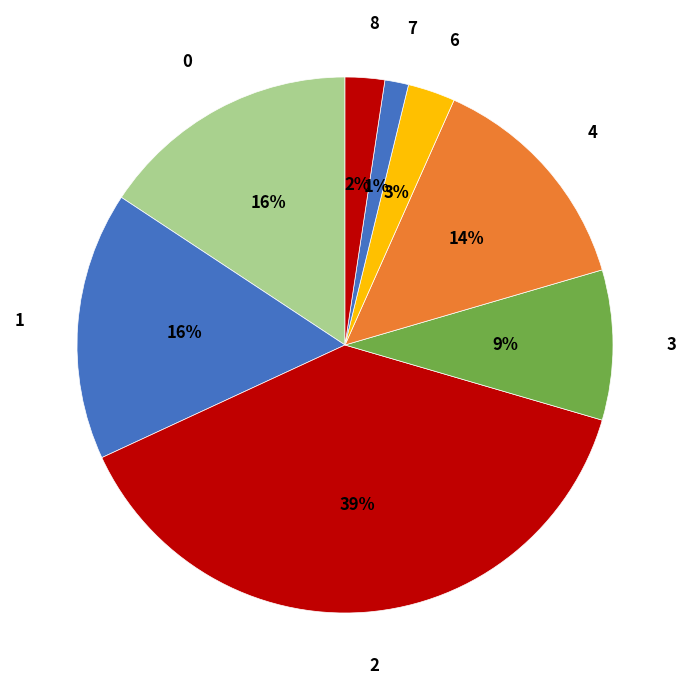

To the nearest percent, what percentage of the pie is 2?

39%